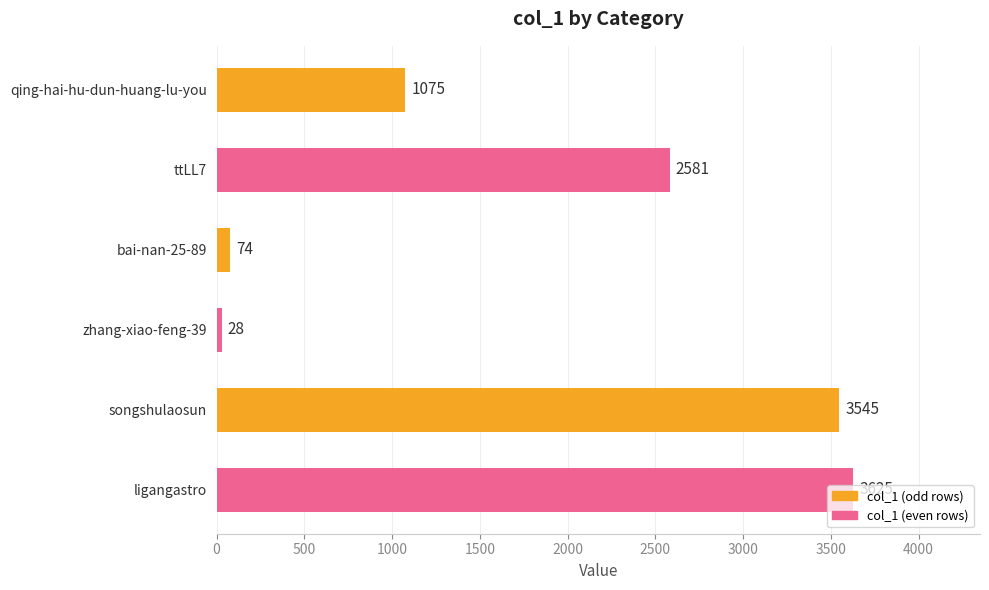

What value does the data have at qing-hai-hu-dun-huang-lu-you, to the nearest 100?

1100